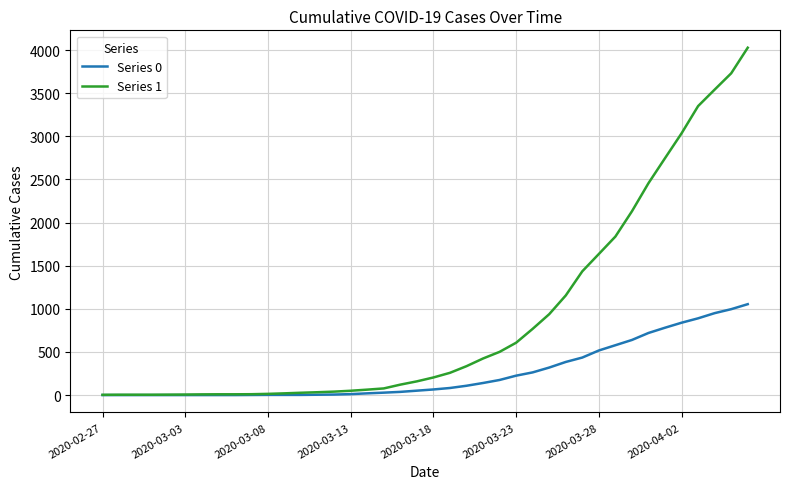

Which series has the widest spread of values?

Series 1